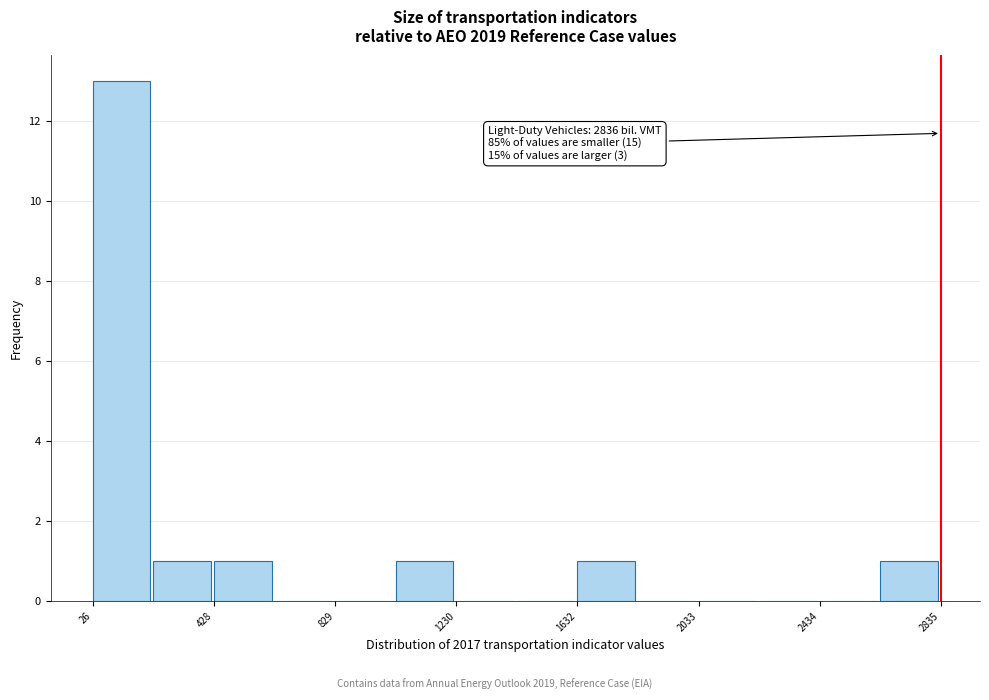

Over which range of the x-axis is the bar tallest?

50 to 250